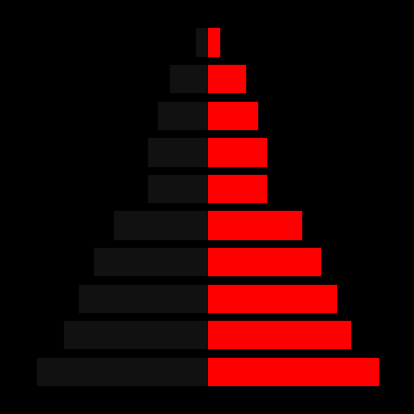

Reading left to right, transcribe all the data shown in this chart.

km_left: -1218.1	-1022.4	-921.3	-811.7	-670.8	-426.6	-426.5	-357.6	-275.0	-87.4
km_right: 1218.1	1022.4	921.3	811.7	670.8	426.6	426.5	357.6	275.0	87.4